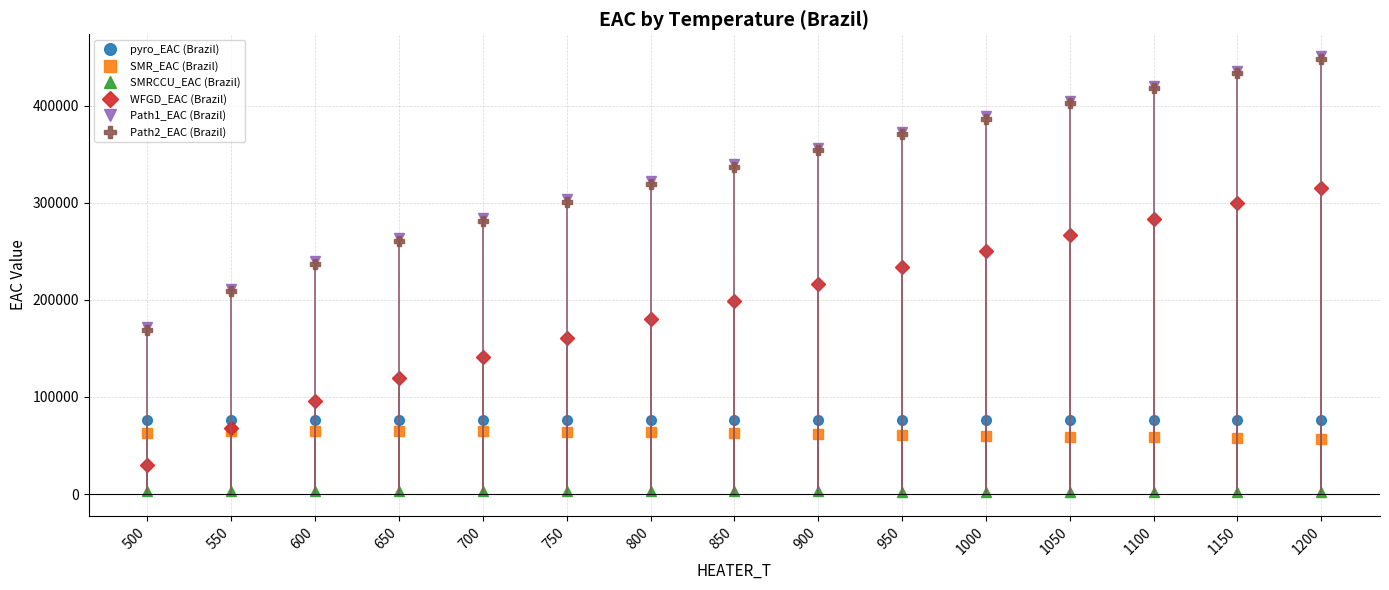

What are all the series names shown in the legend?

pyro_EAC (Brazil), SMR_EAC (Brazil), SMRCCU_EAC (Brazil), WFGD_EAC (Brazil), Path1_EAC (Brazil), Path2_EAC (Brazil)